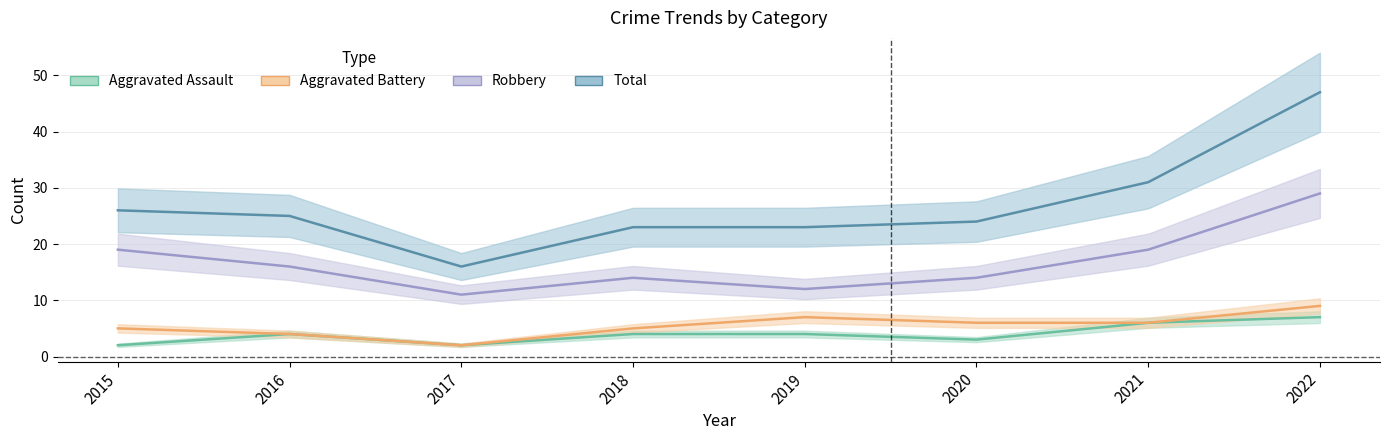

The value of Total at 2016 is 25. True or false?

True